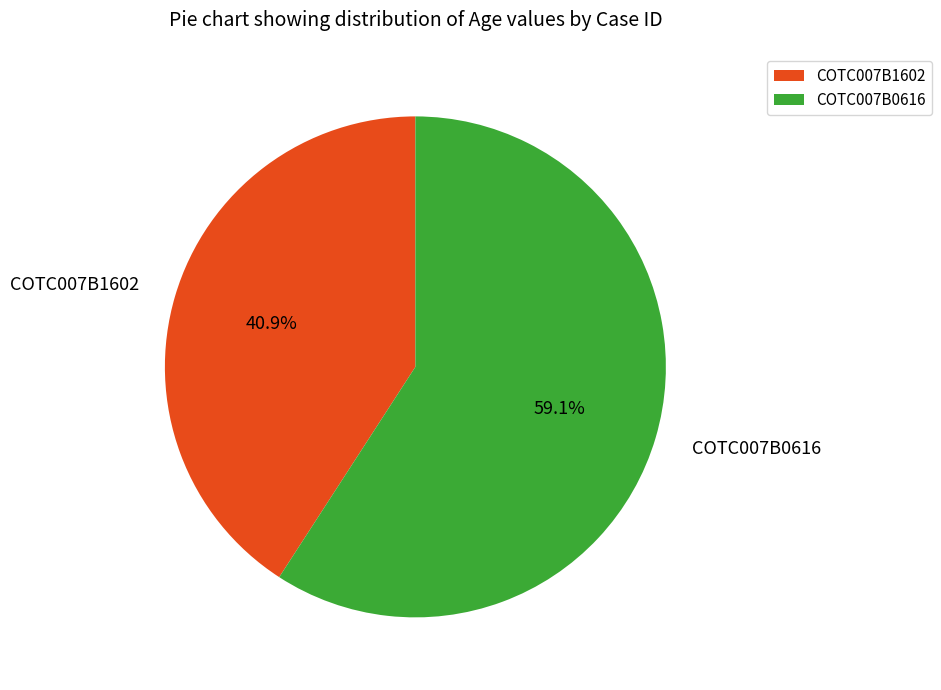

Which slice represents more than half of the pie?

COTC007B0616